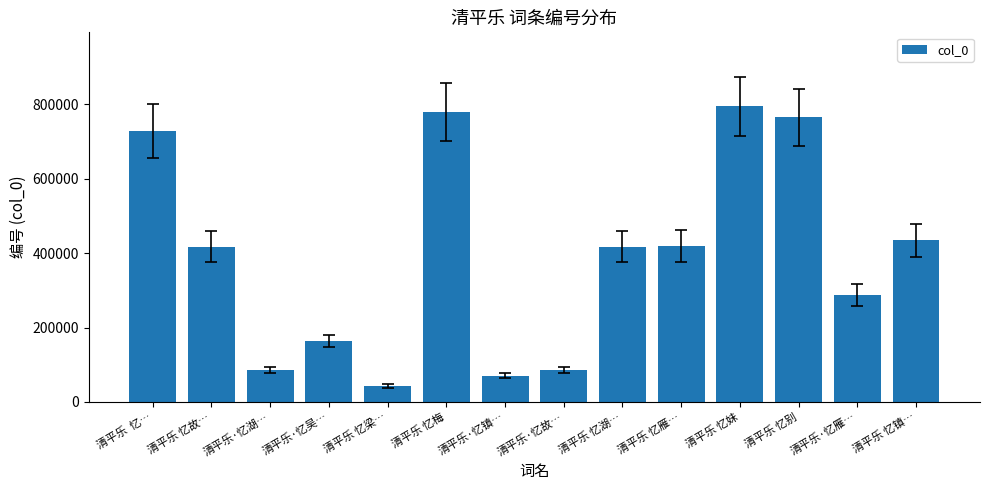

What value does the data have at 清平乐 忆湖…, to the nearest 10?

416660